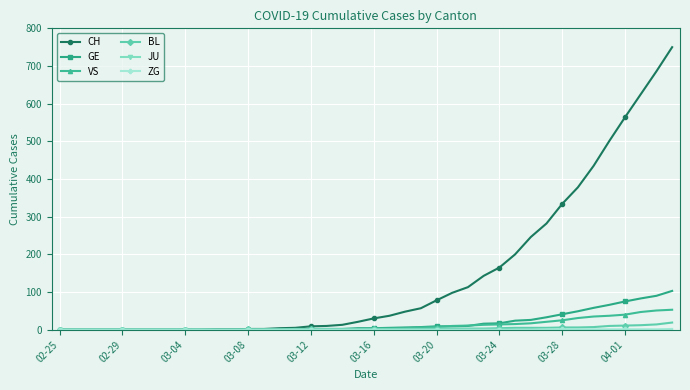

Which series has the largest total across all categories?

CH